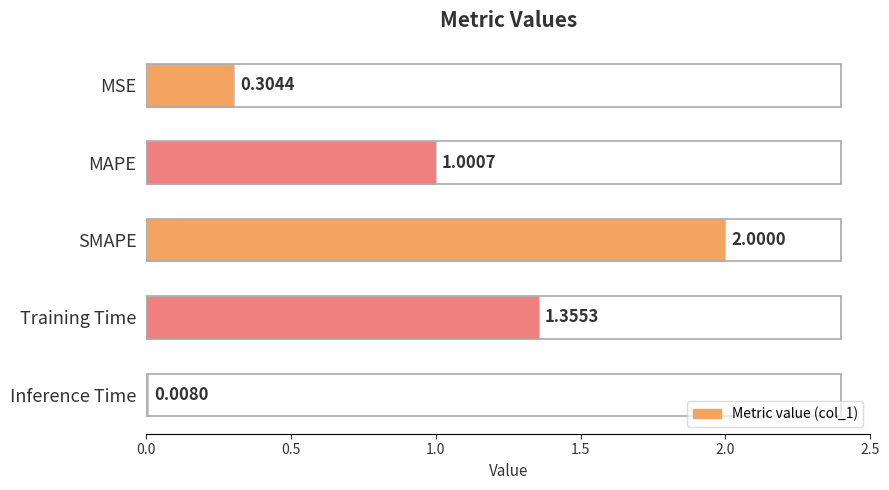

What is the difference between the second highest and second lowest values?

1.1